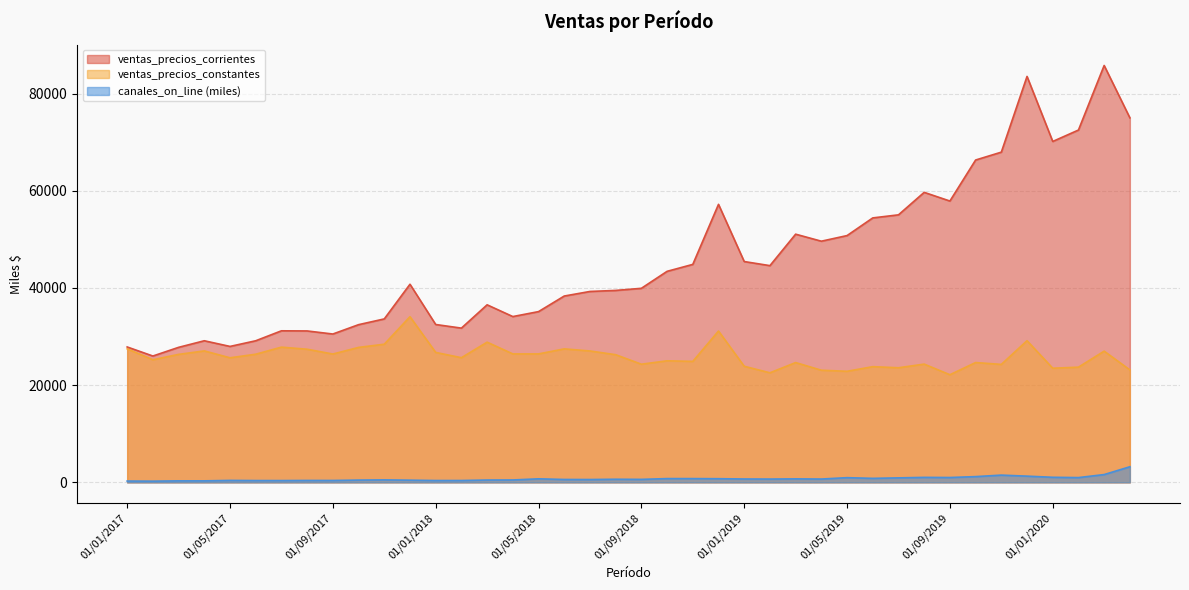

What are all the series names shown in the legend?

ventas_precios_corrientes, ventas_precios_constantes, canales_on_line (miles)